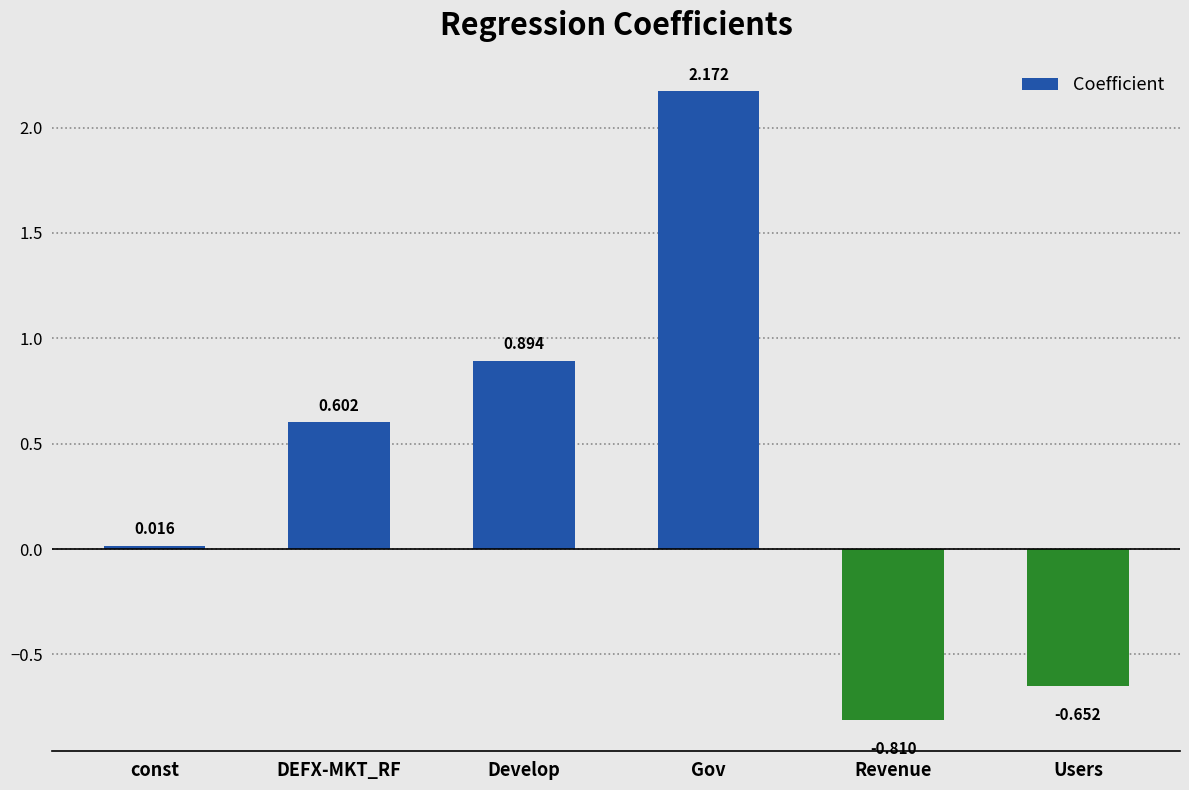

How many data points are less than 0?

2